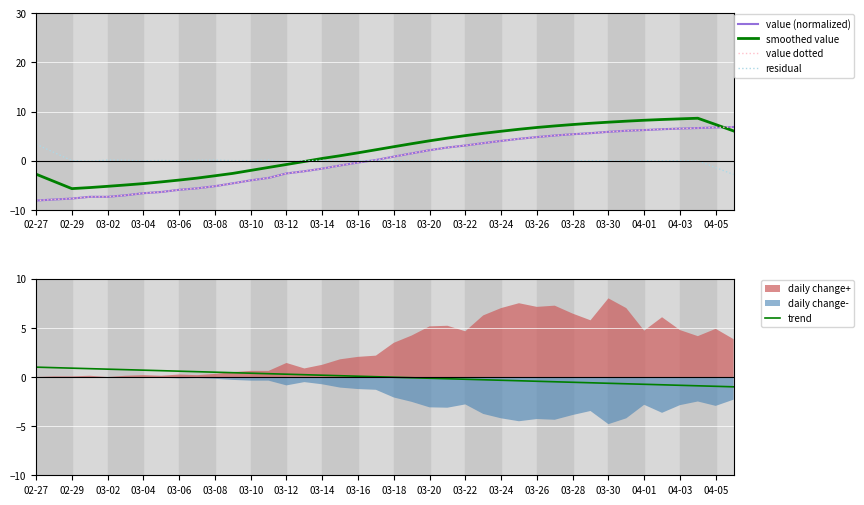

Is it true that trend equals -0.5 at 29?

True